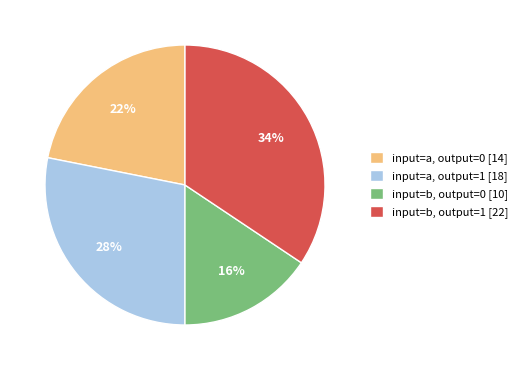

Do input=b, output=0 [10] and input=a, output=0 [14] together represent more than half of the pie?

No